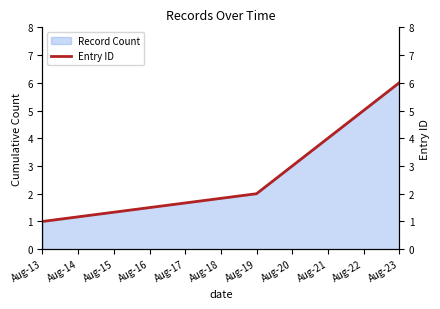

The Record Count series shows 1 at Aug-23. True or false?

False